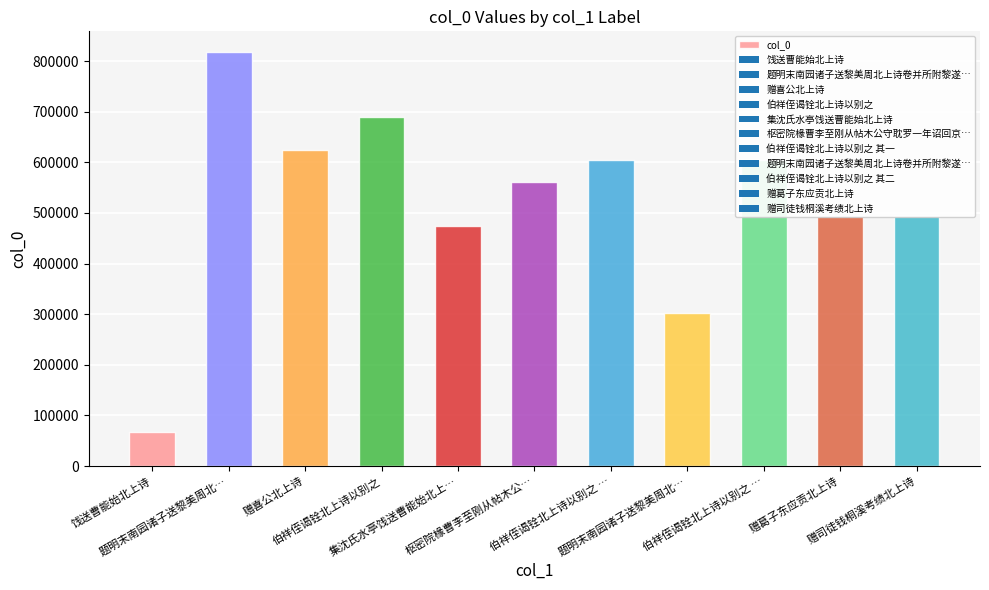

Read the value at 饯送曹能始北上诗, to the nearest 100.

66900